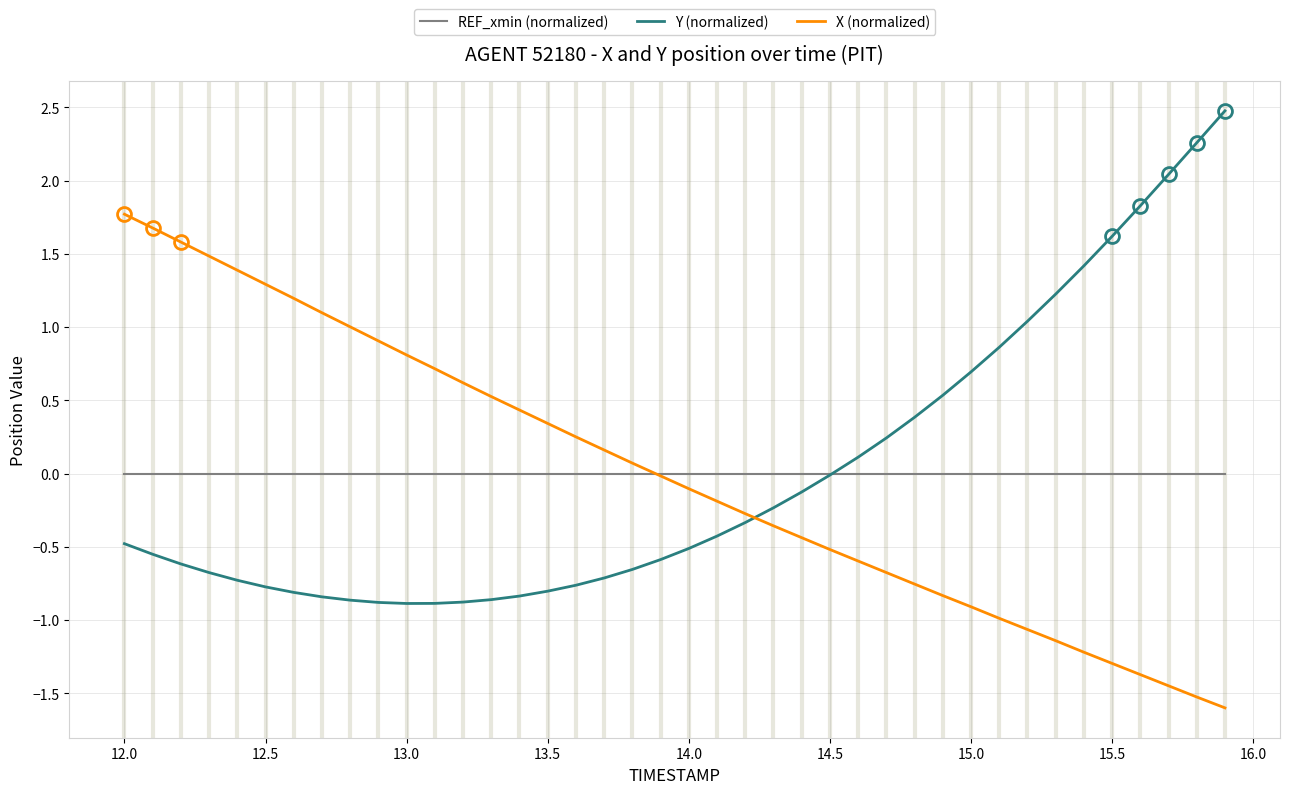

True or false: Y (normalized) and X (normalized) cross at least once.

True